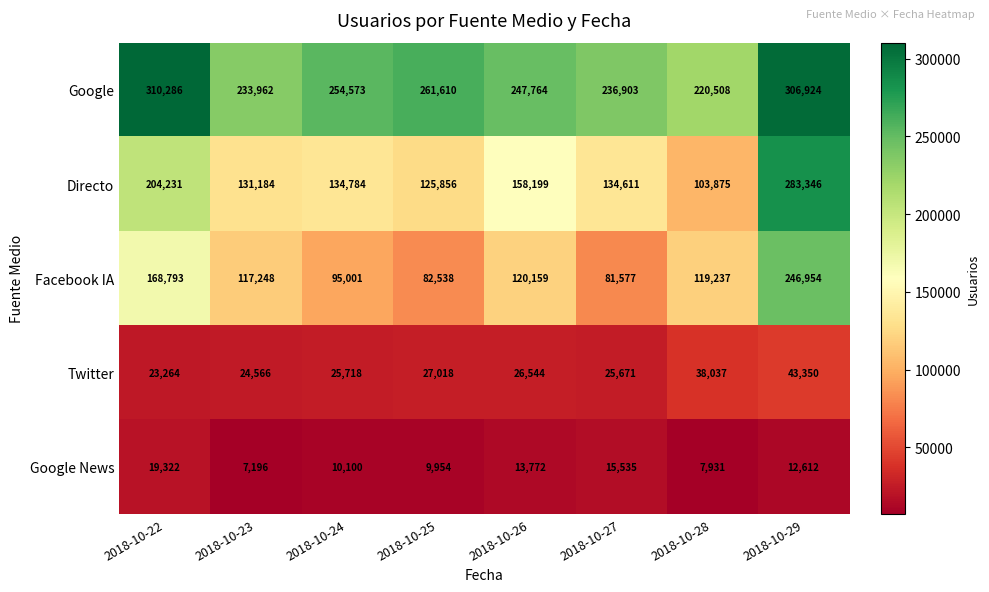

Rank the series at 2018-10-26 from lowest to highest value.

Google News, Twitter, Facebook IA, Directo, Google